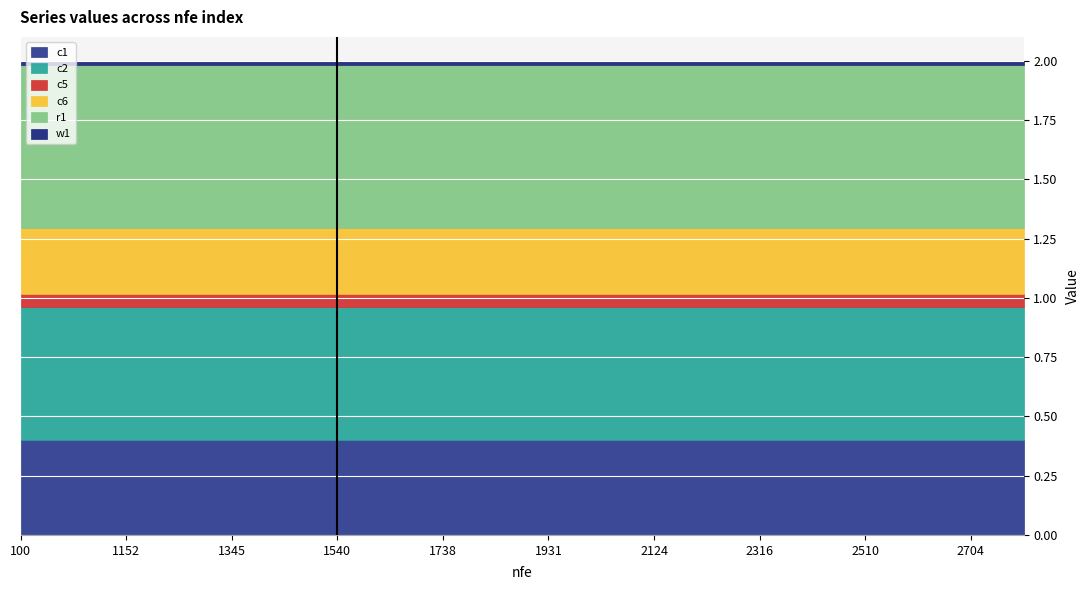

At which label is c6 closest to 0?

100